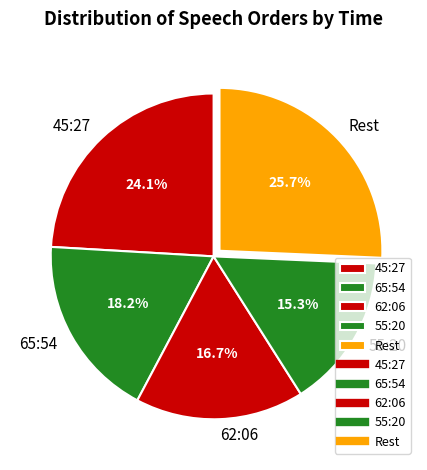

Does 65:54 represent more than half of the total?

No